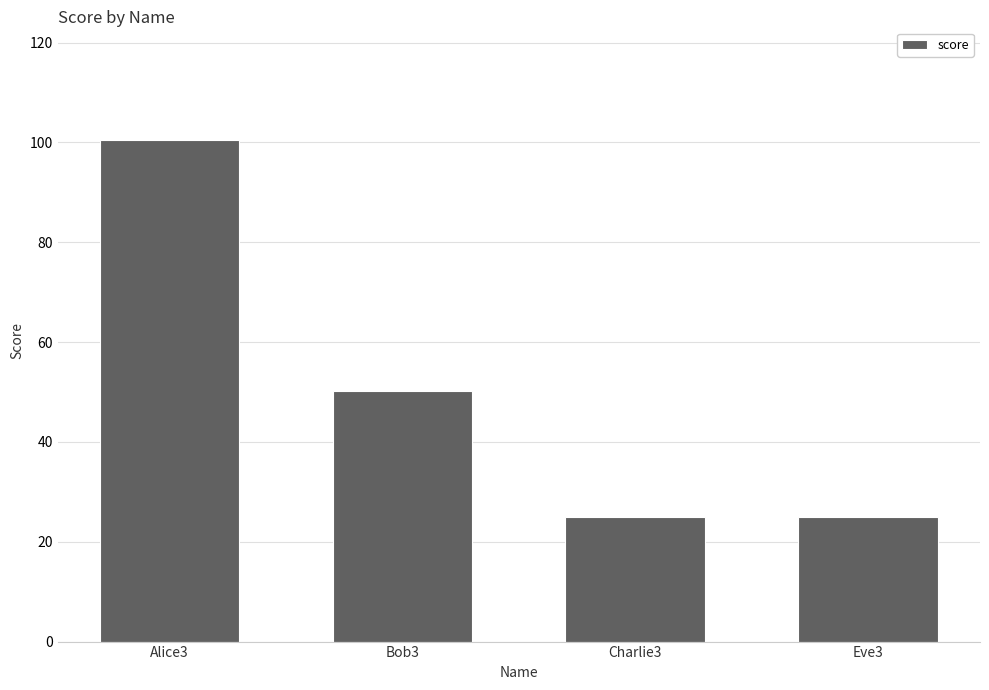

True or false: the data shows 25.0 at Charlie3.

True